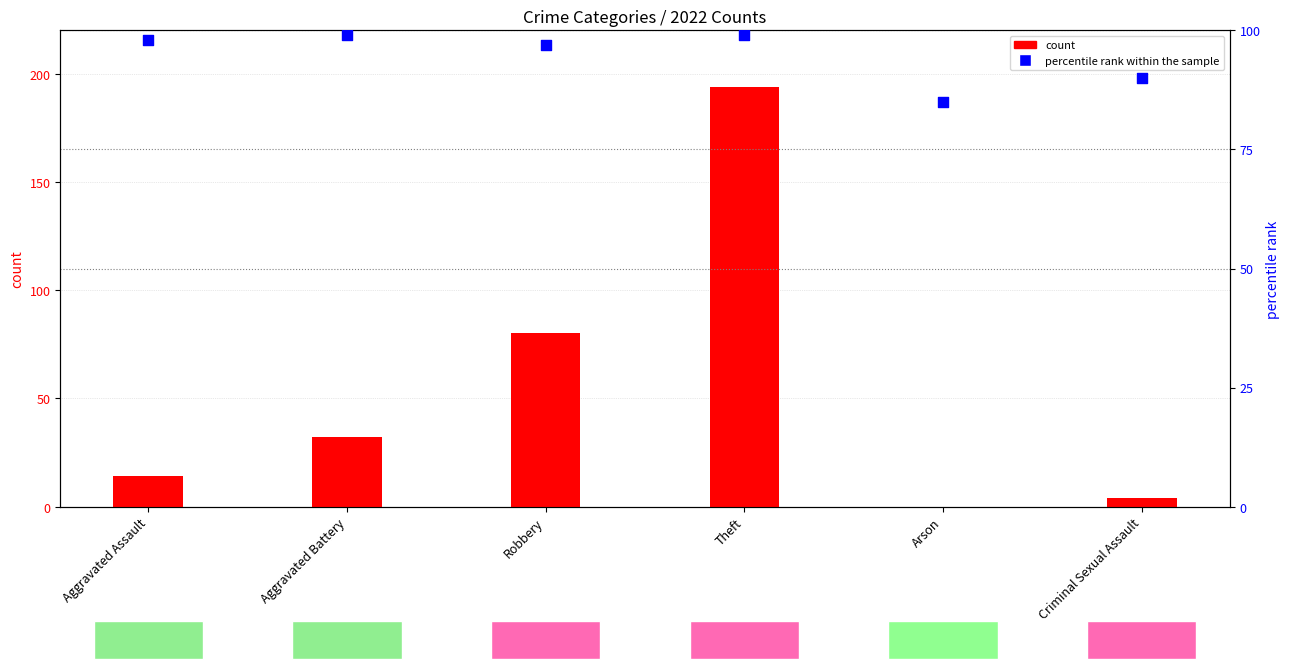

Which series reaches the minimum Y coordinate?

count